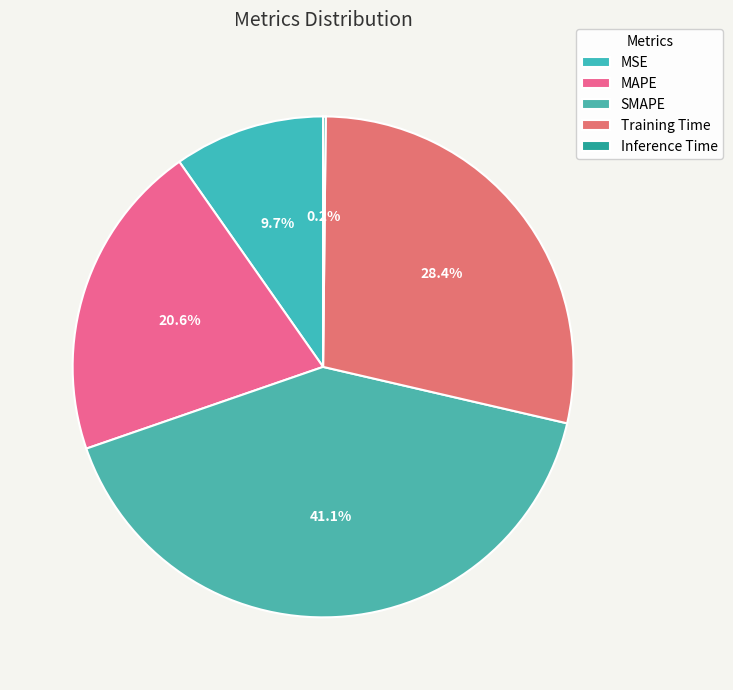

How much of the chart is everything except SMAPE?

58.9%